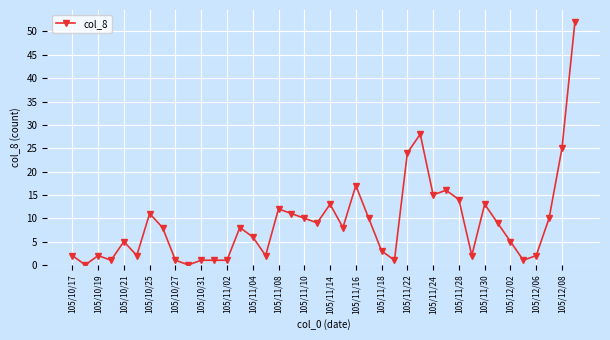

Reading left to right, what are all the values shown in this chart?

2	0	2	1	5	2	11	8	1	0	1	1	1	8	6	2	12	11	10	9	13	8	17	10	3	1	24	28	15	16	14	2	13	9	5	1	2	10	25	52